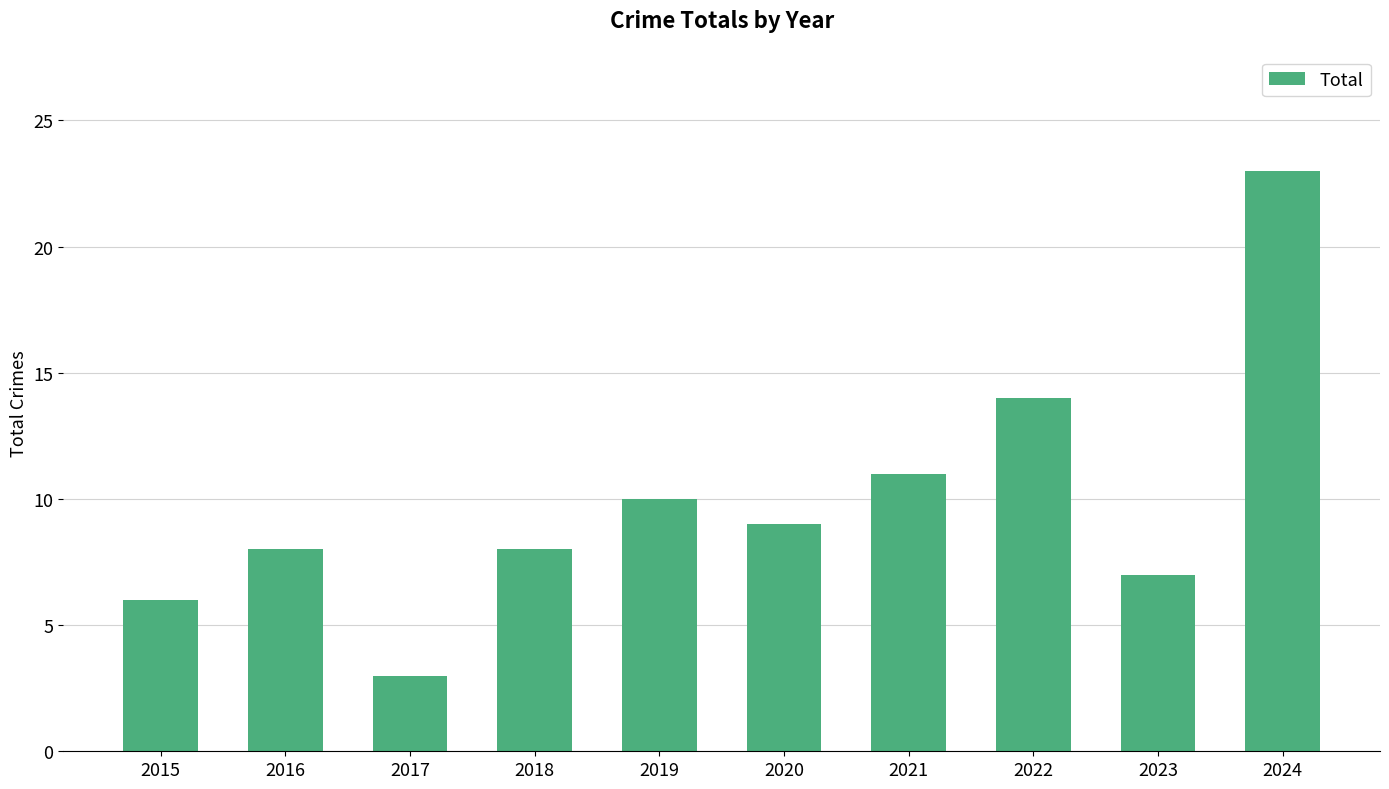

At which label does the data first exceed 9?

2019